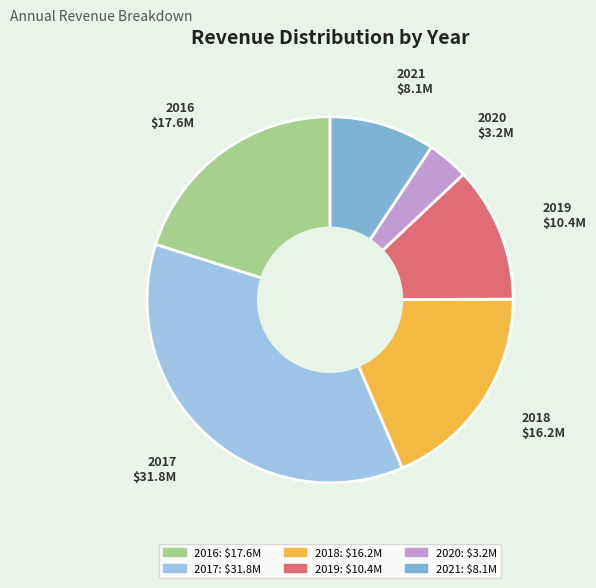

Combined, do 2017 and 2019 account for over 50%?

No